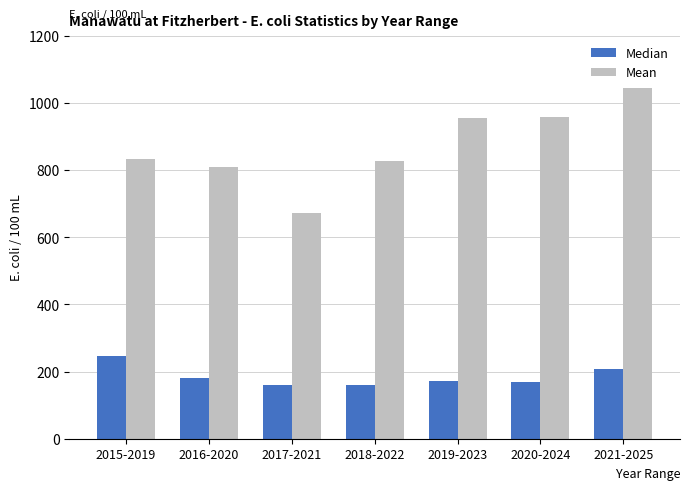

List the series in order of their overall mean, lowest first.

Median, Mean